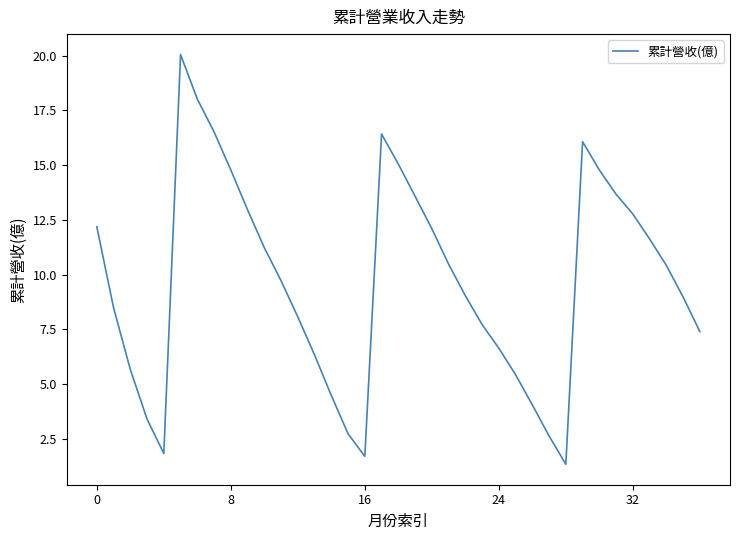

How many lines are shown in the chart?

1